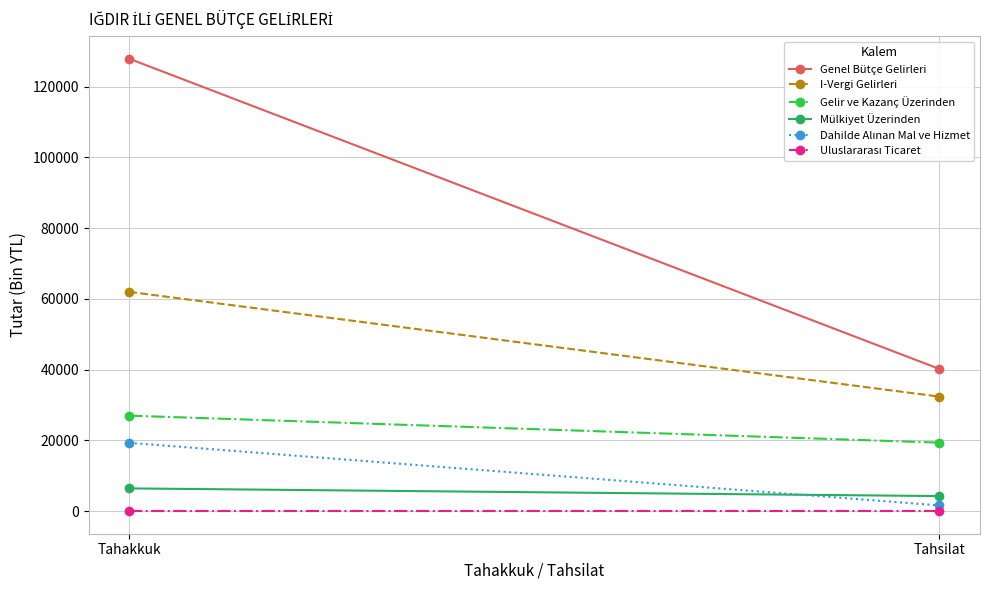

Is it true that Gelir ve Kazanç Üzerinden equals 27012 at Tahakkuk?

True